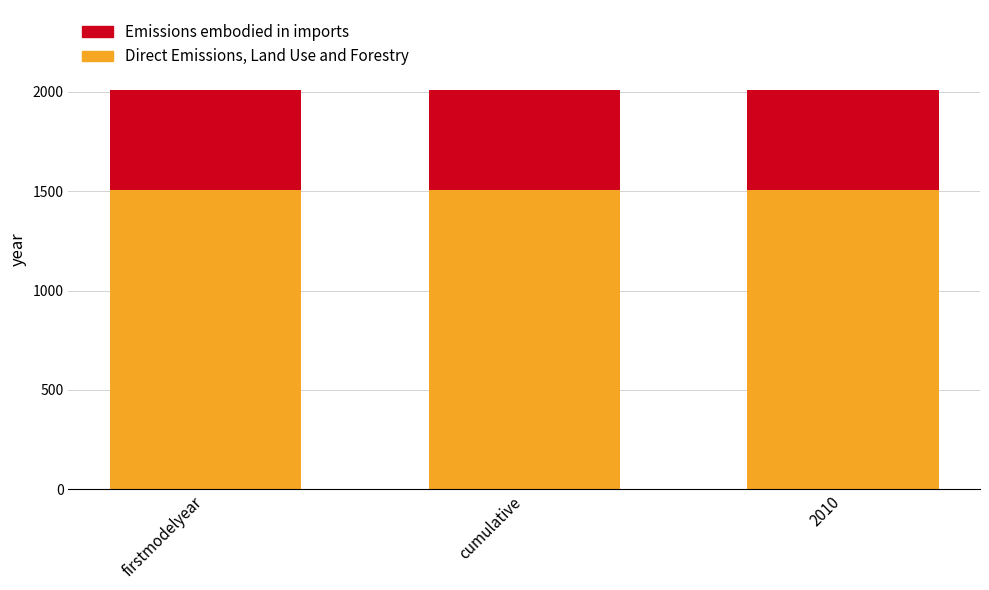

Does the chart contain stacked bars?

Yes